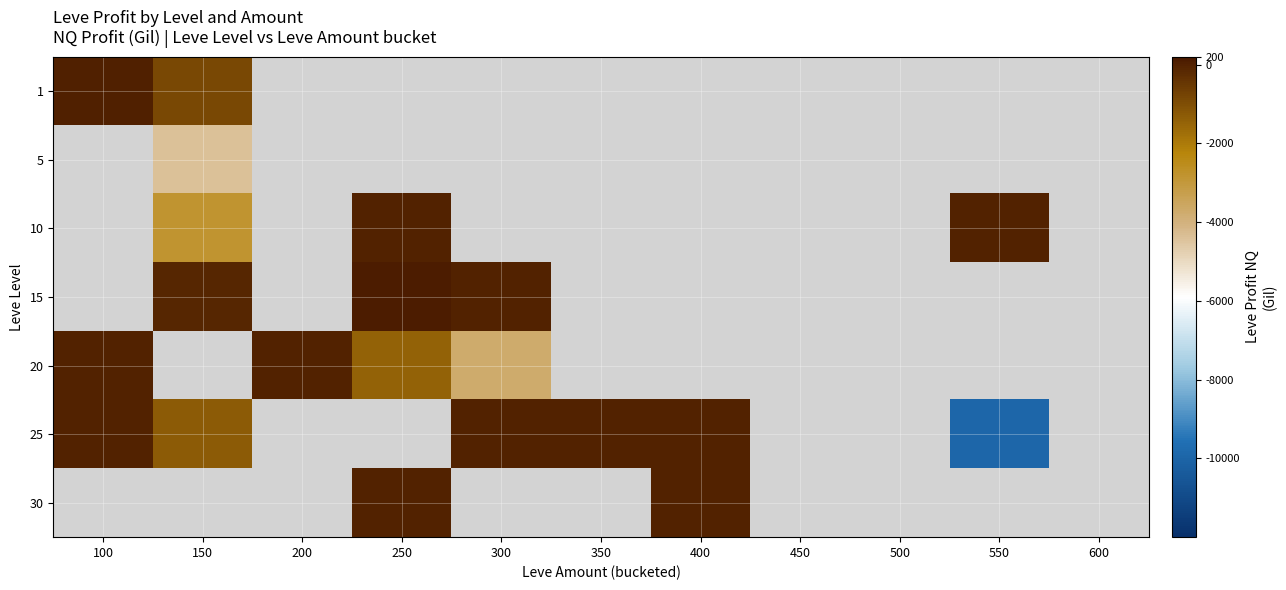

At 350, list the series in order from largest to smallest.

1, 5, 10, 15, 20, 25, 30